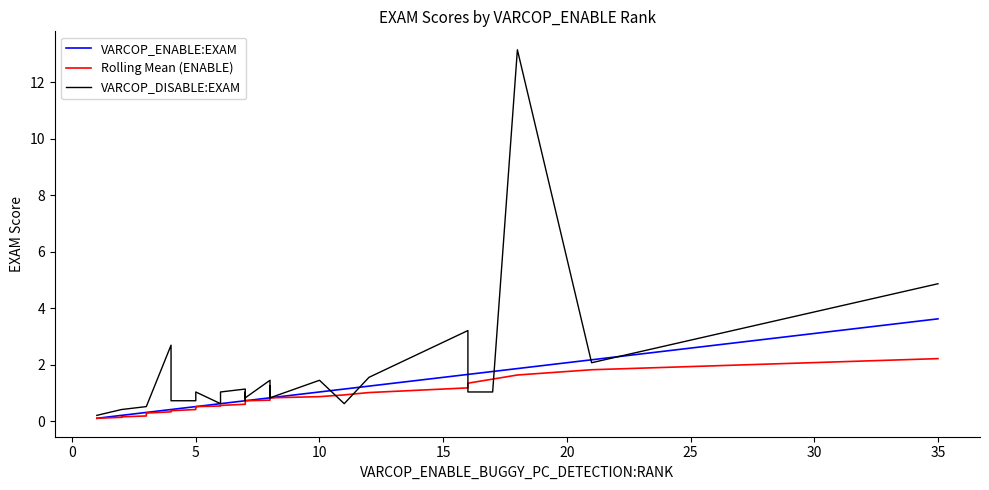

What is the minimum value shown in the chart?

0.1